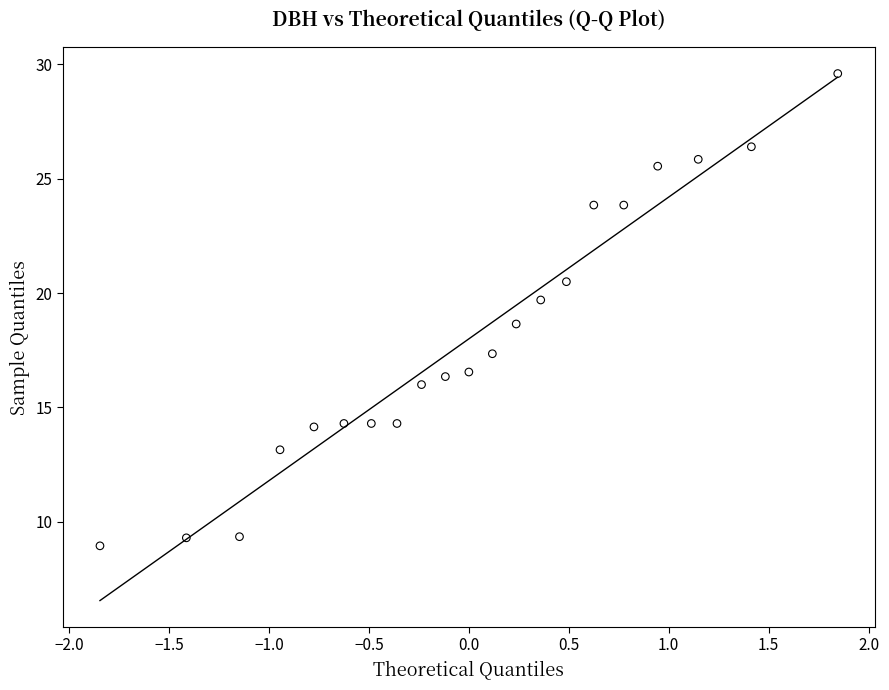

Count the number of points in this scatter plot.

21